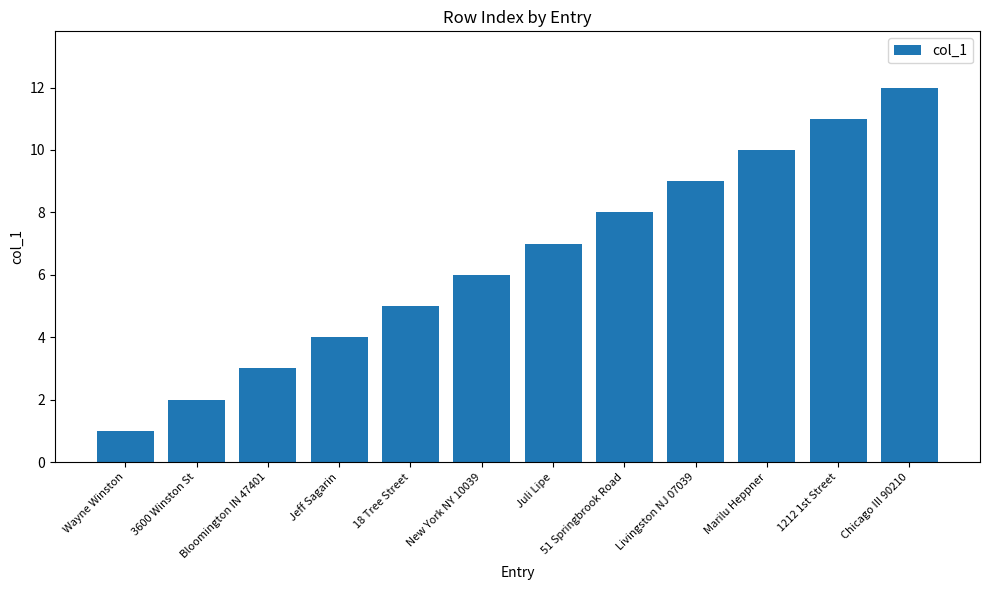

Which has a higher value, Chicago III 90210 or 1212 1st Street?

Chicago III 90210